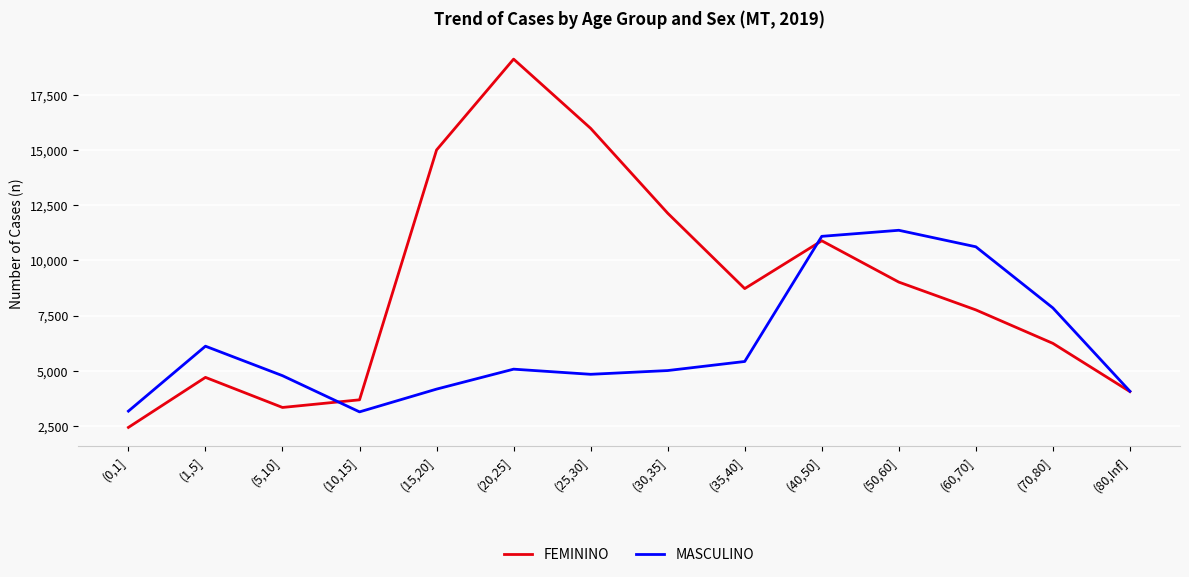

What are all the series names shown in the legend?

FEMININO, MASCULINO